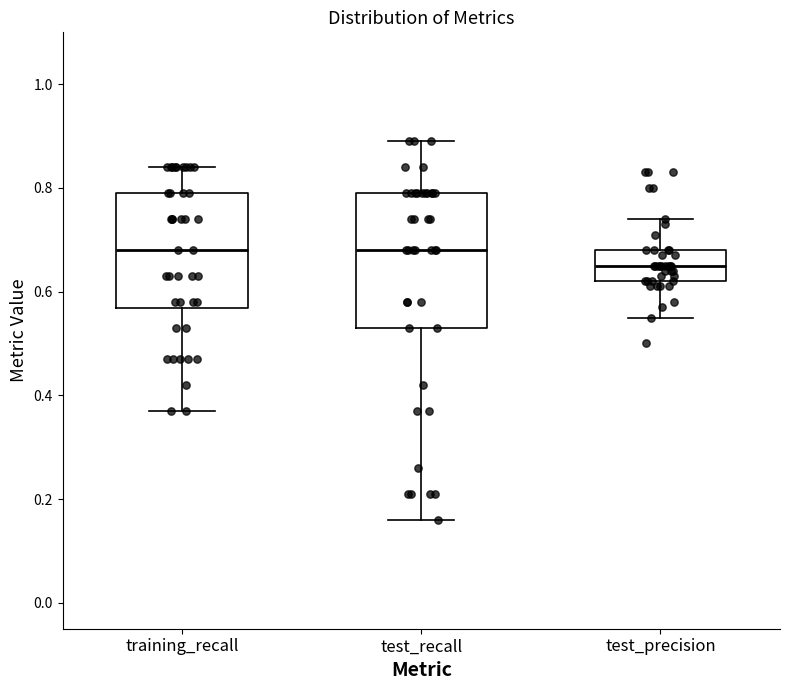

Which box's median line is the lowest?

test_precision